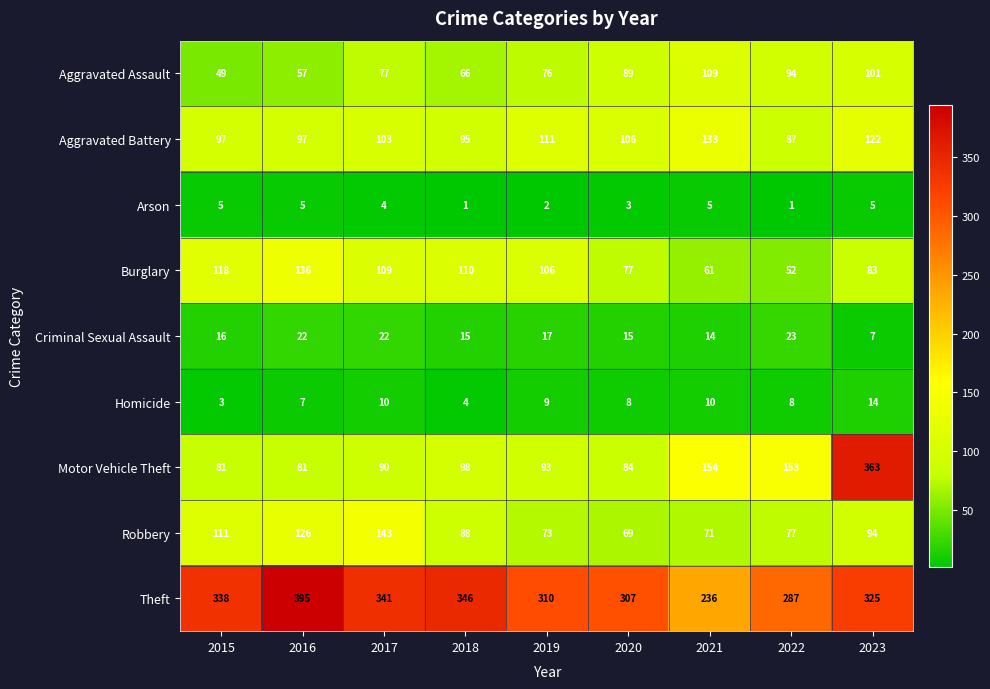

What is the smallest value displayed?

1